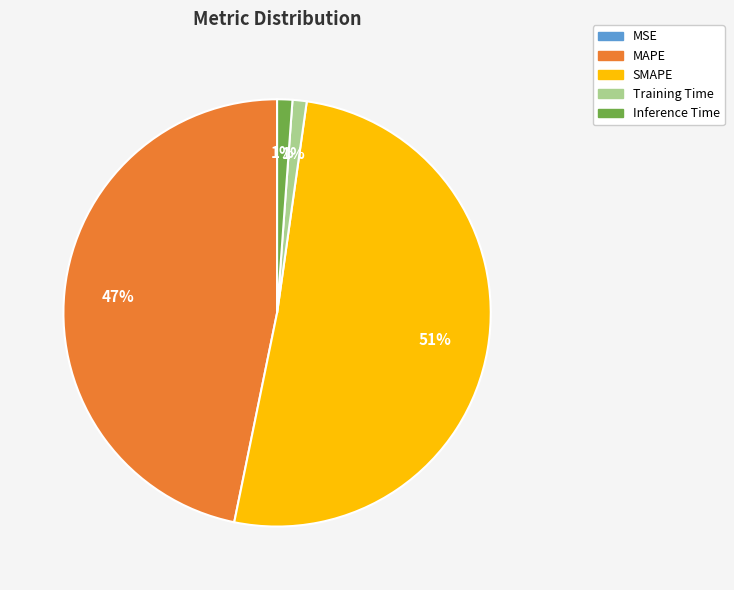

True or false: SMAPE accounts for 51% of the total.

True